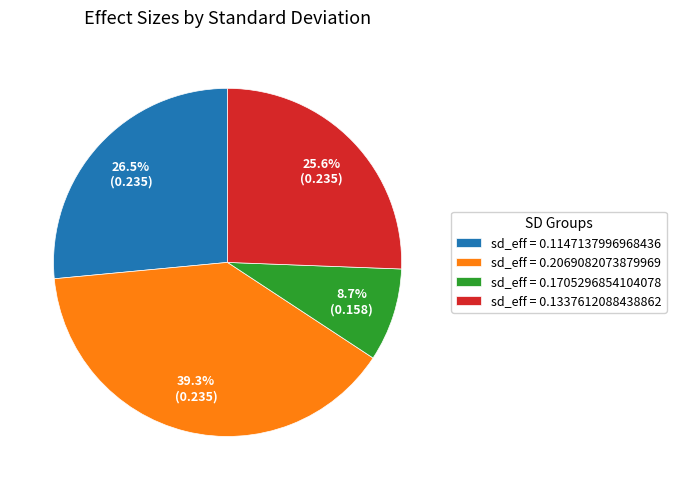

Does any single category account for the majority?

No